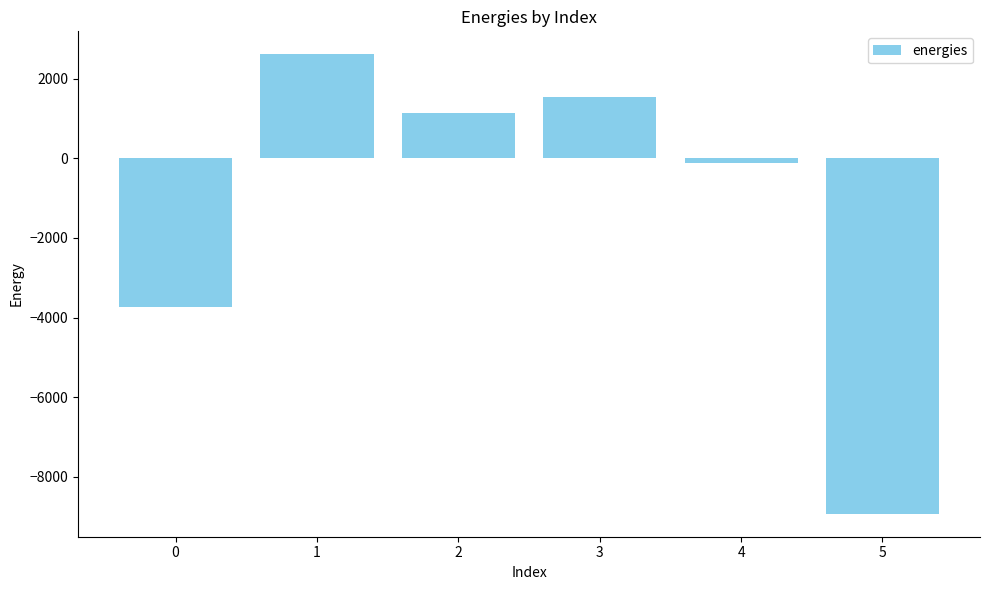

List the labels in order of value, largest first.

1, 3, 2, 4, 0, 5